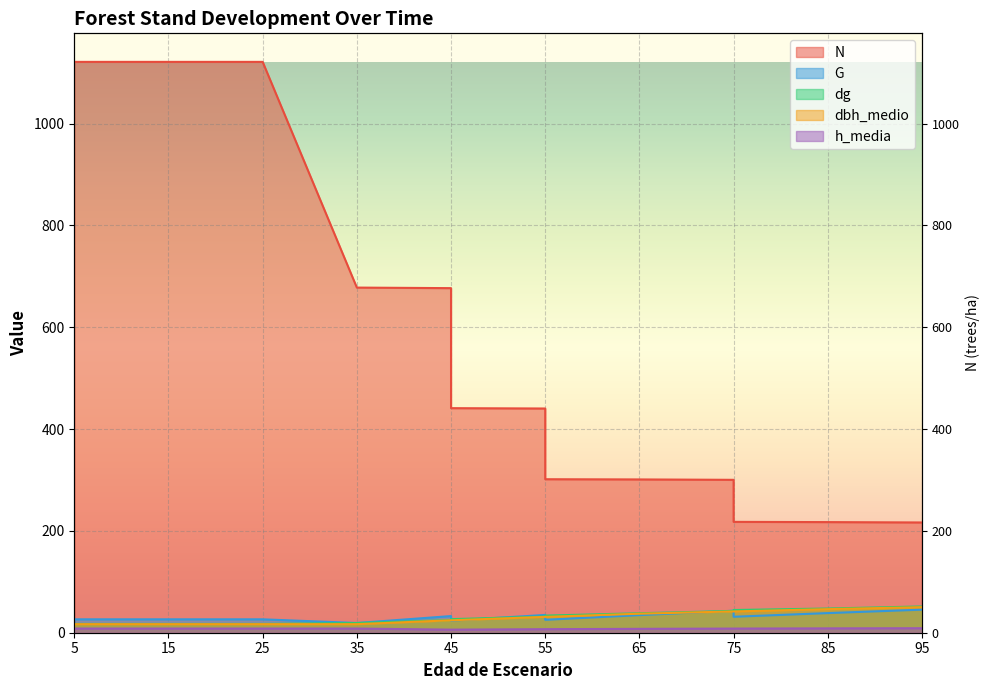

At which label does G reach its peak?

95